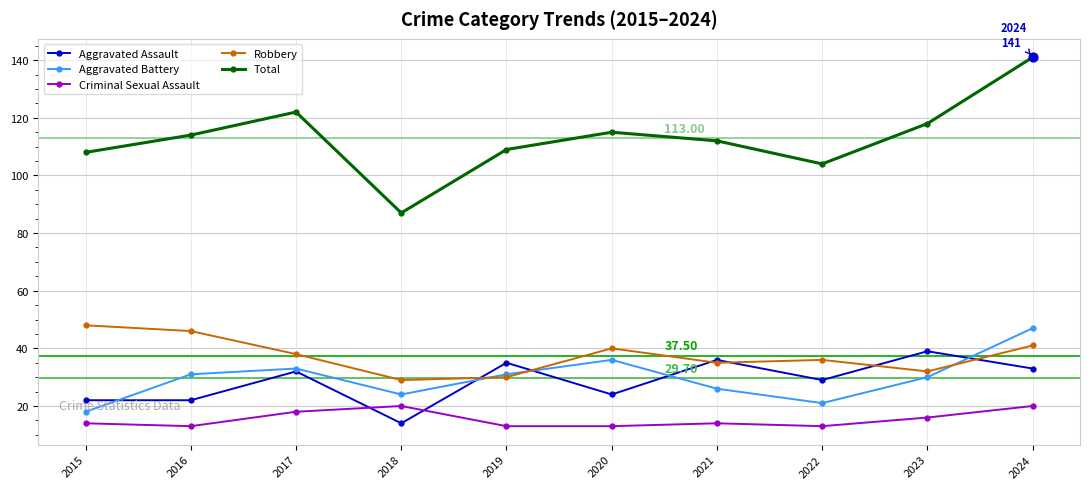

At which category is the sum across all series the highest?

2024